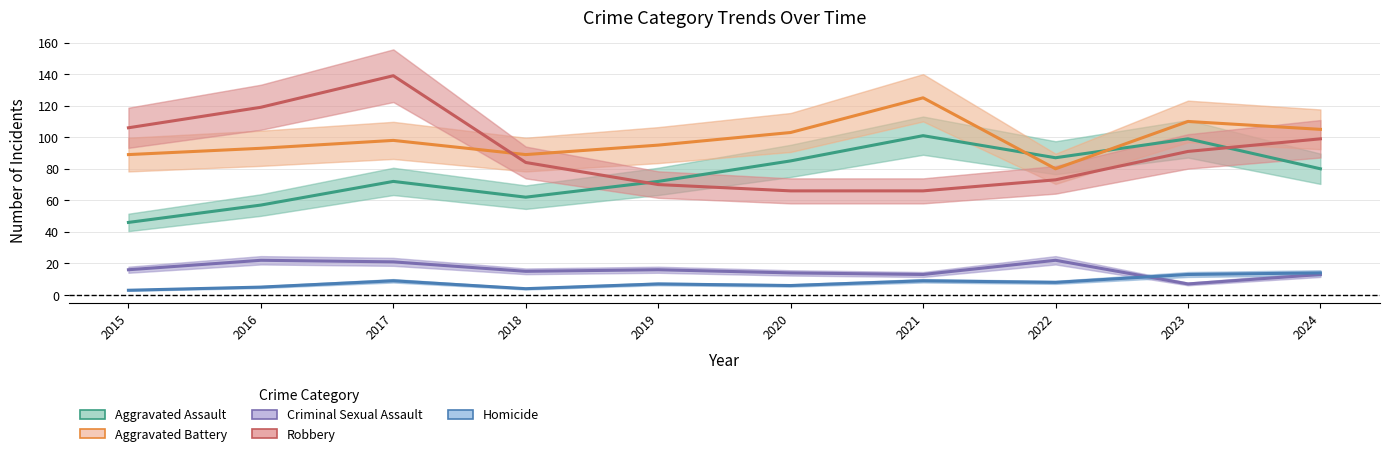

At which label does Aggravated Battery reach its peak?

2021